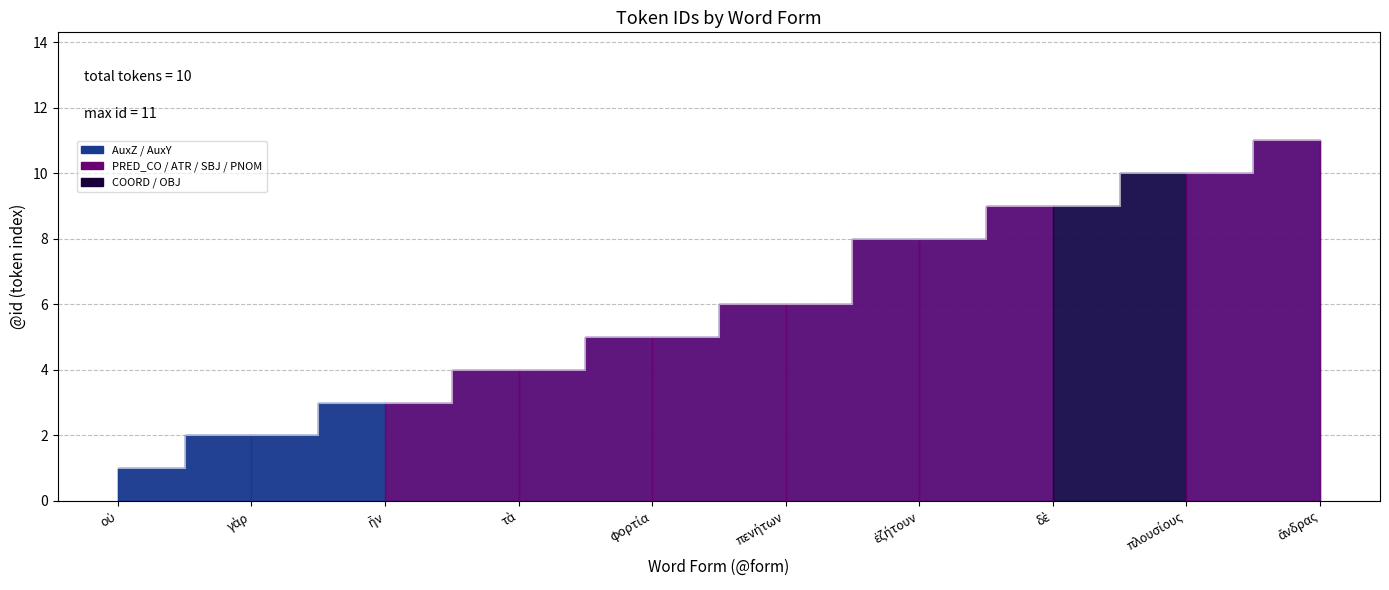

Reading right to left, extract all data points from this chart.

11	10	9	8	6	5	4	3	2	1